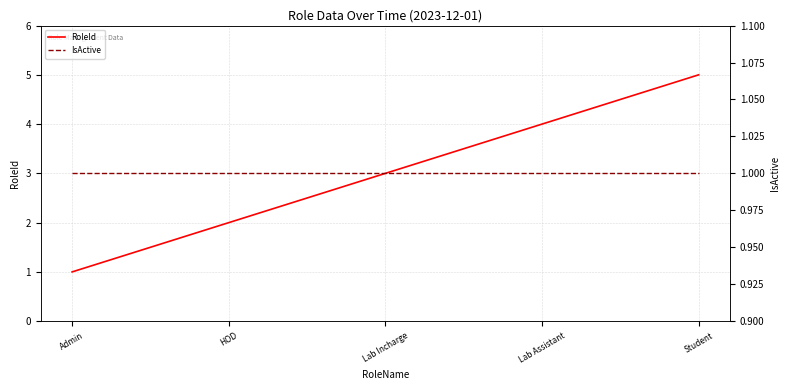

What is the value of the IsActive point at the 4th from the left?

1